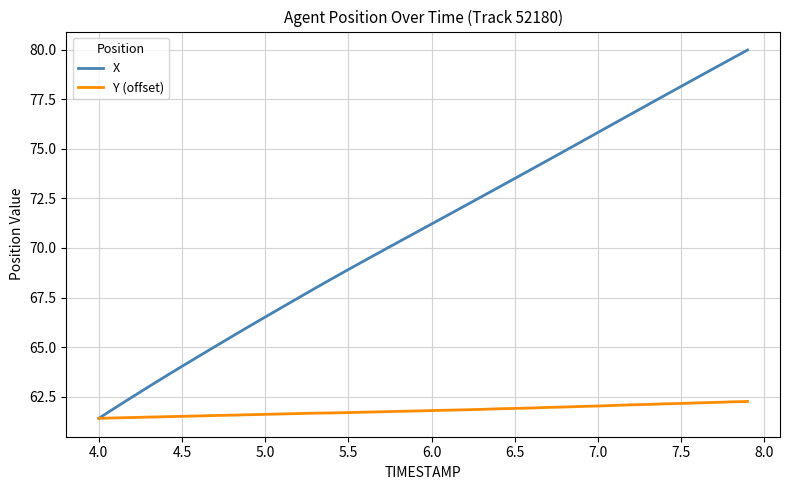

Which series has the largest total across all categories?

X